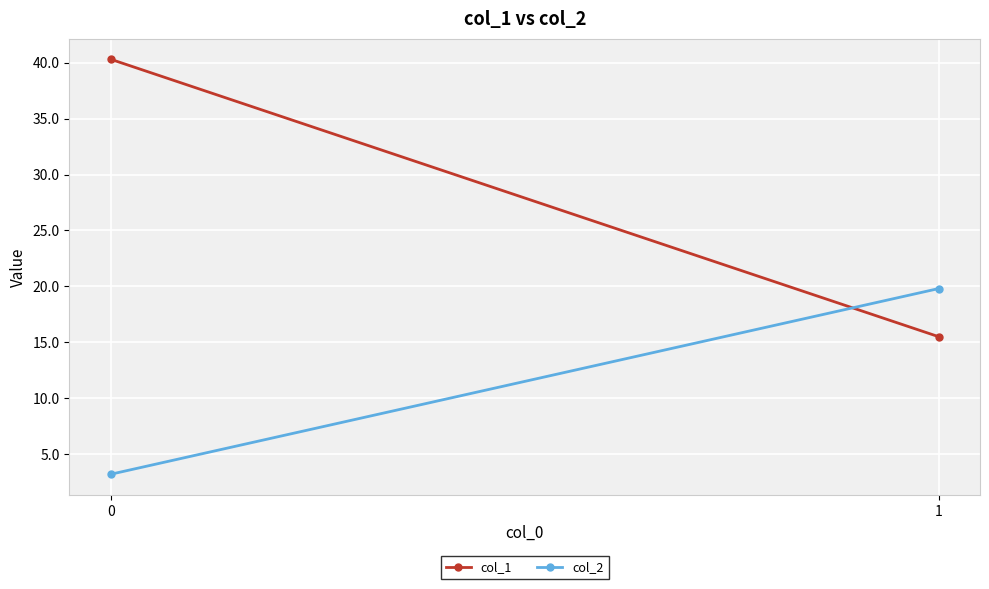

What value does the col_2 series have at 1?

19.8